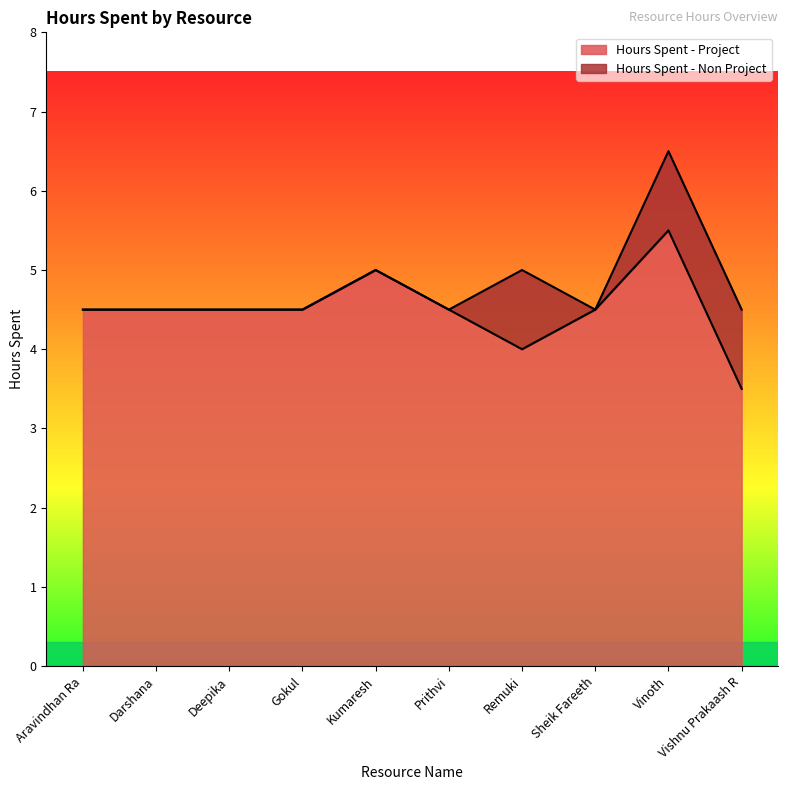

Rank the categories by value from highest to lowest.

Vinoth, Kumaresh, Aravindhan Ra, Darshana, Deepika, Gokul, Prithvi, Sheik Fareeth, Remuki, Vishnu Prakaash R